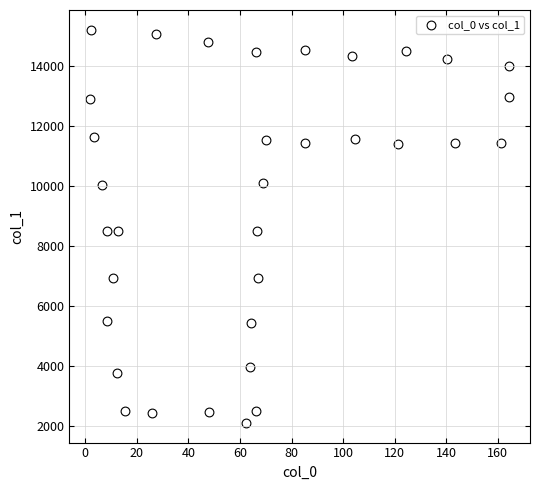

What is the range of X values (max minus min)?

162.4